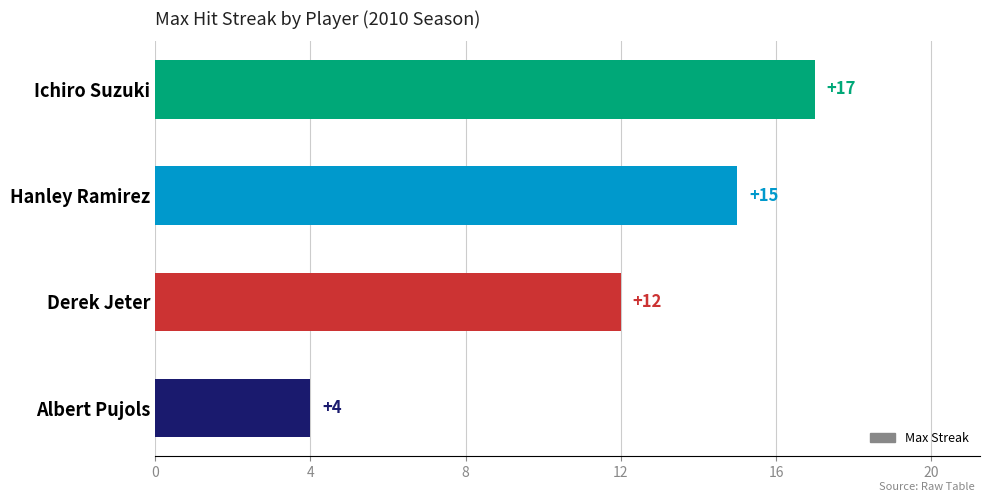

What is the change in value from Hanley Ramirez to Albert Pujols?

-11